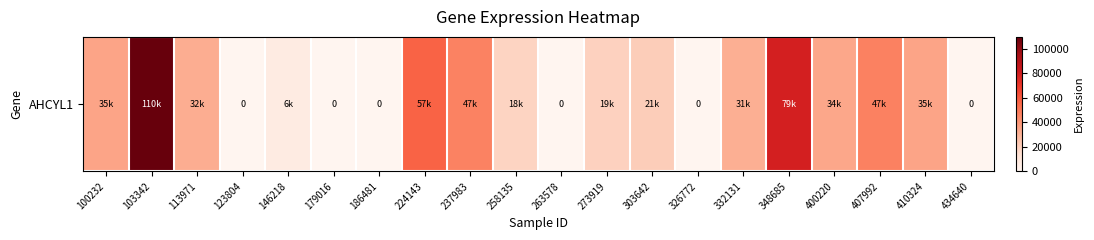

The chart shows a value of 18386 at 258135. True or false?

True